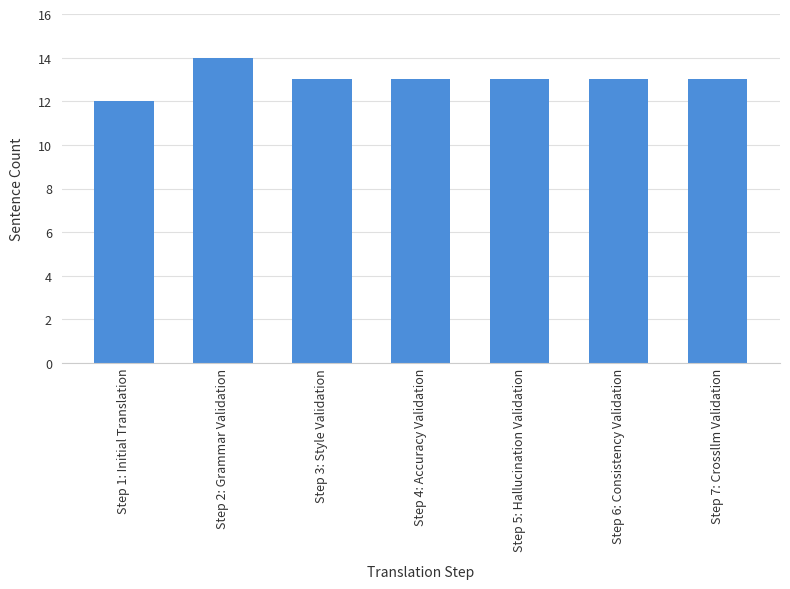

What value does the data have at Step 5: Hallucination Validation?

13